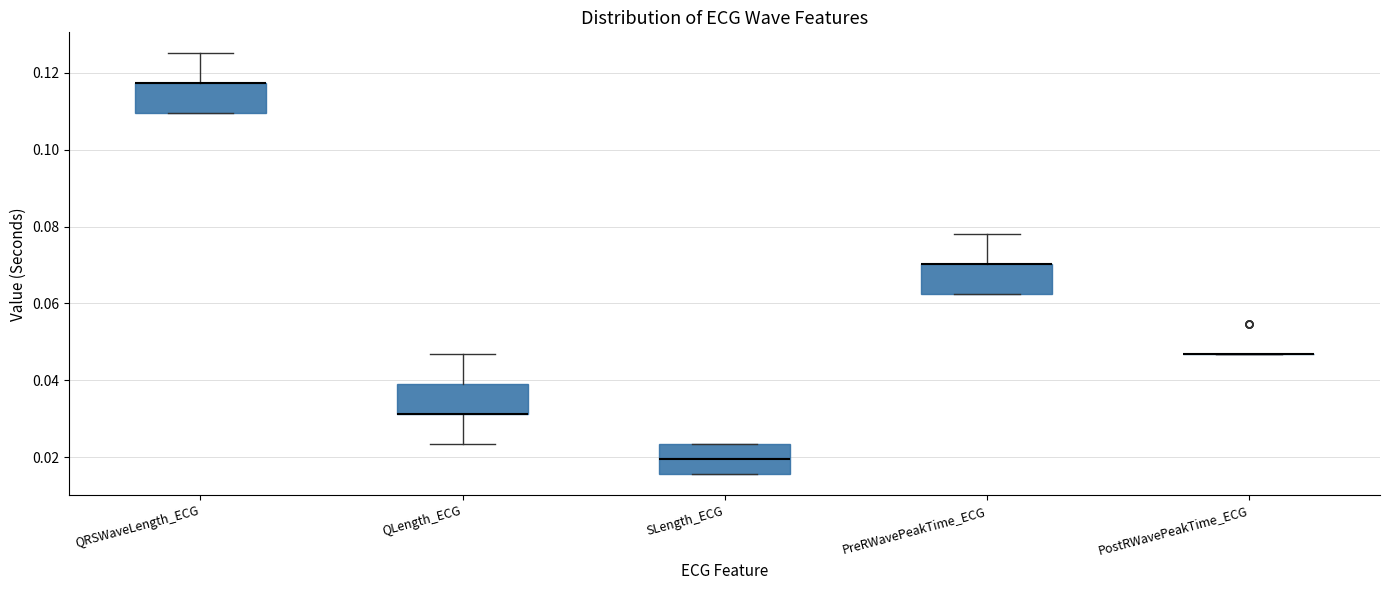

Where is the lower edge of the box for QLength_ECG on the y-axis? The values are not printed on the chart, so give them approximately, as read against the axis.

0.032